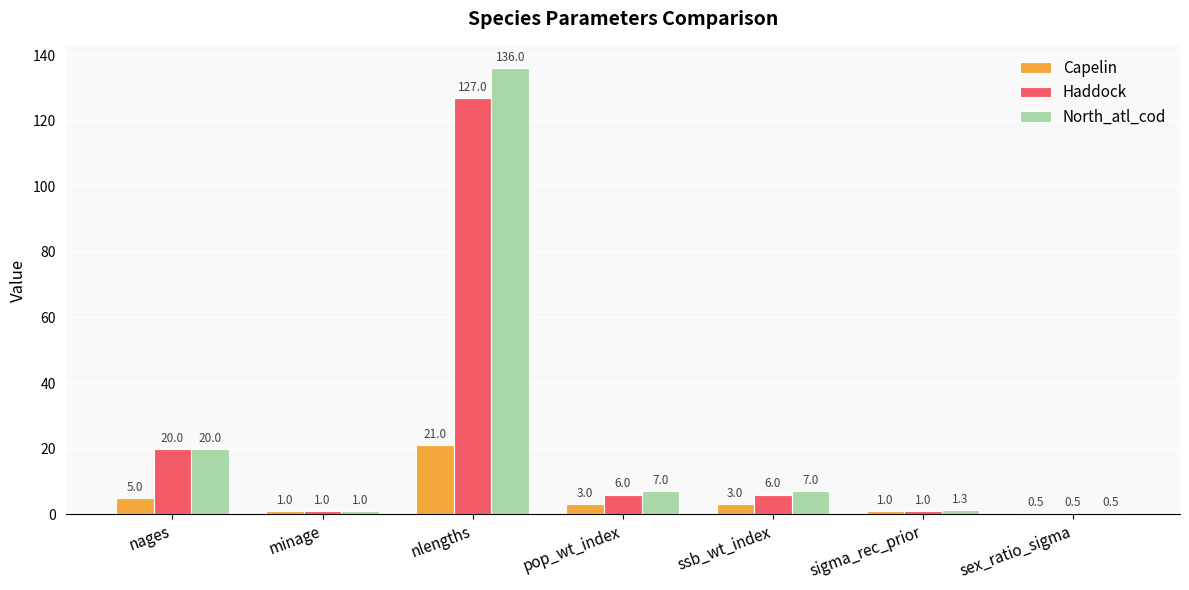

Which category has the highest value in the Capelin series?

nlengths